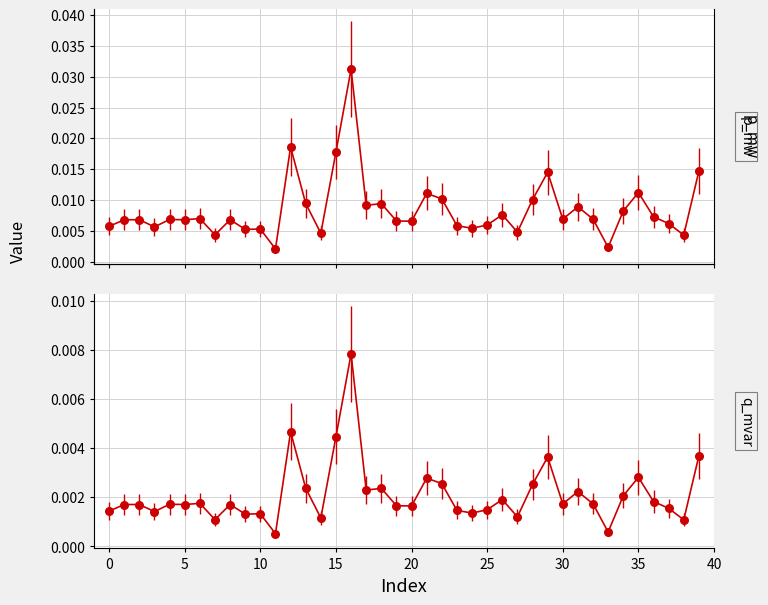

What are all the series names shown in the legend?

p_mw, q_mvar